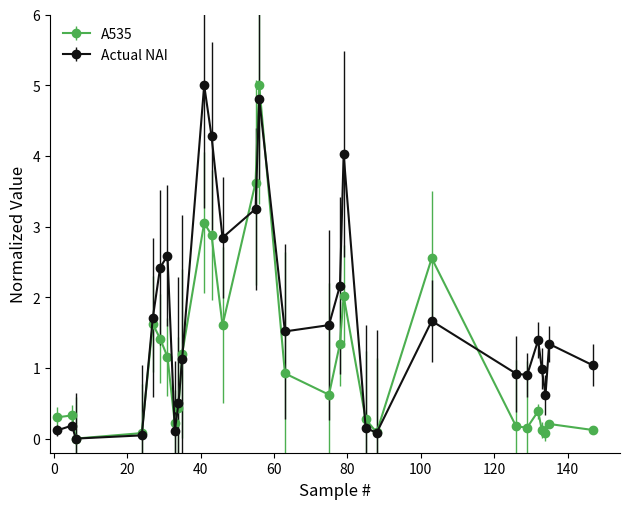

After their last crossing, which series has the higher values: A535 or Actual NAI?

Actual NAI